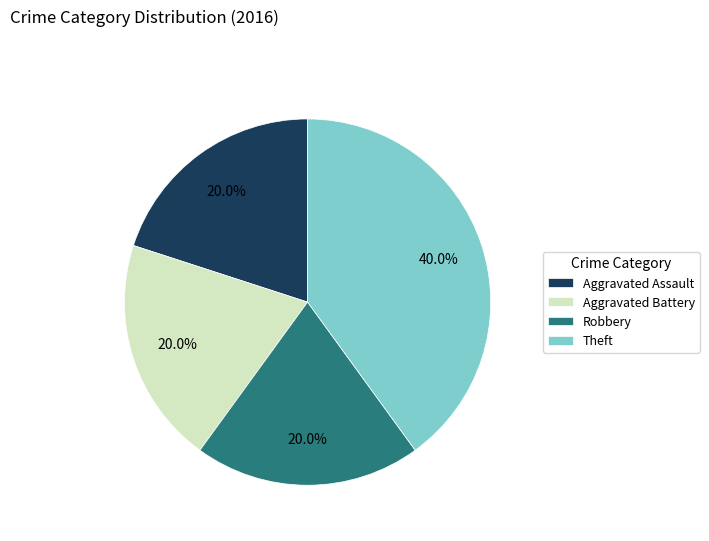

Do Aggravated Assault and Theft together represent more than half of the pie?

Yes